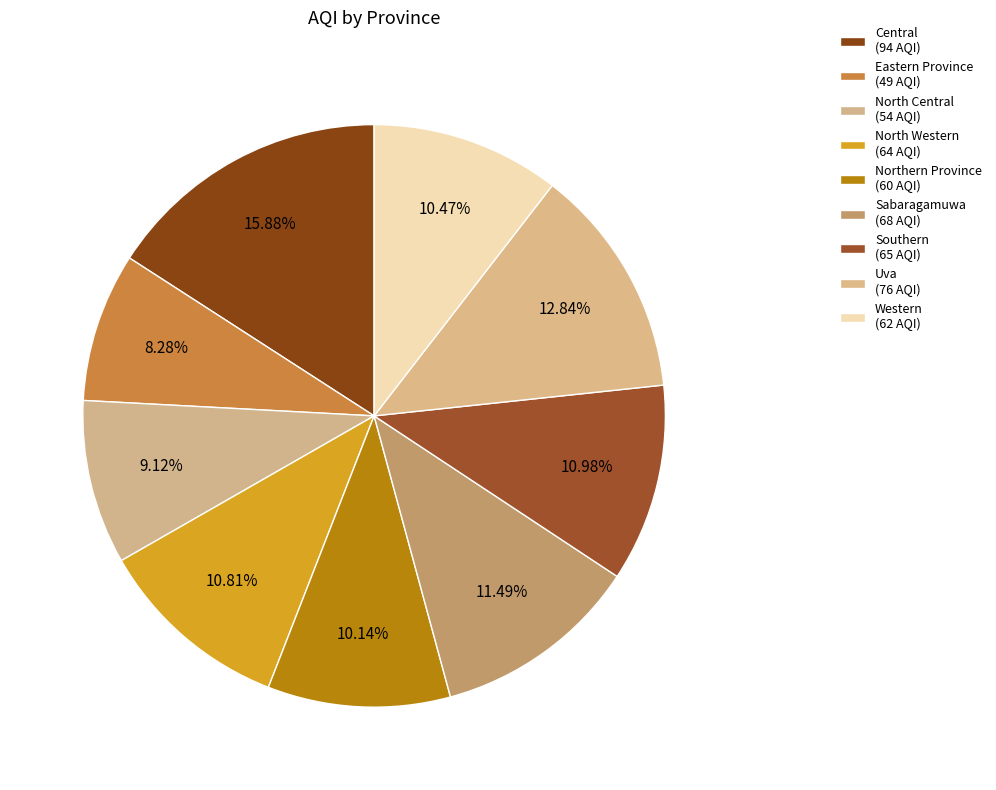

To the nearest percent, what is the difference between the Sabaragamuwa and Southern slice percentages?

1%